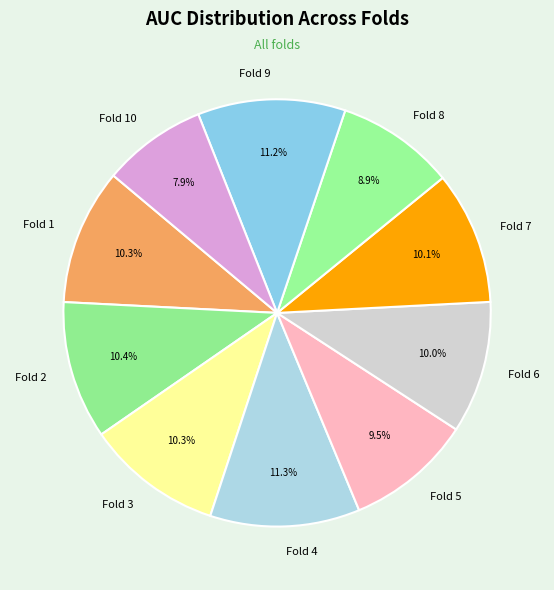

To the nearest percent, what percentage of the pie is Fold 9?

11%